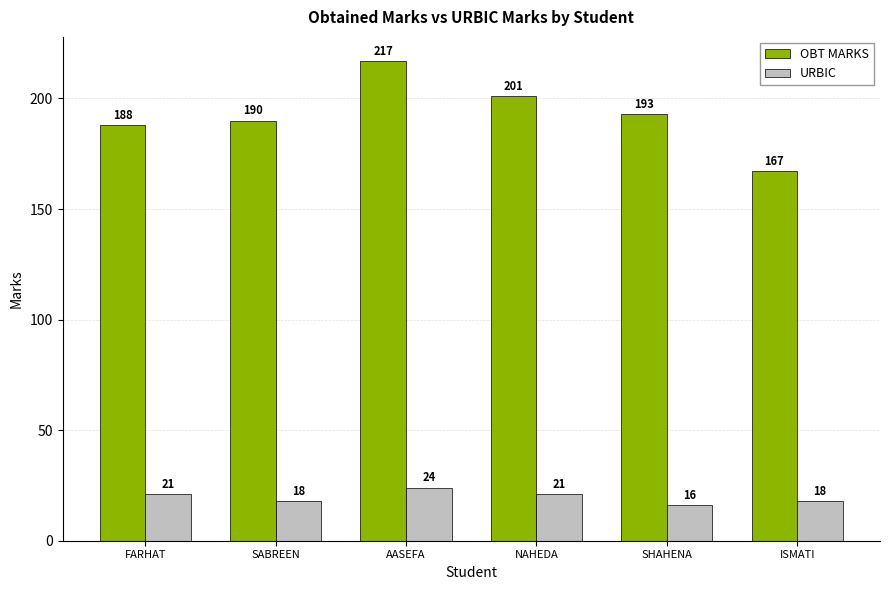

Reading left to right, transcribe all the data shown in this chart.

OBT MARKS: FARHAT=188	SABREEN=190	AASEFA=217	NAHEDA=201	SHAHENA=193	ISMATI=167
URBIC: FARHAT=21	SABREEN=18	AASEFA=24	NAHEDA=21	SHAHENA=16	ISMATI=18